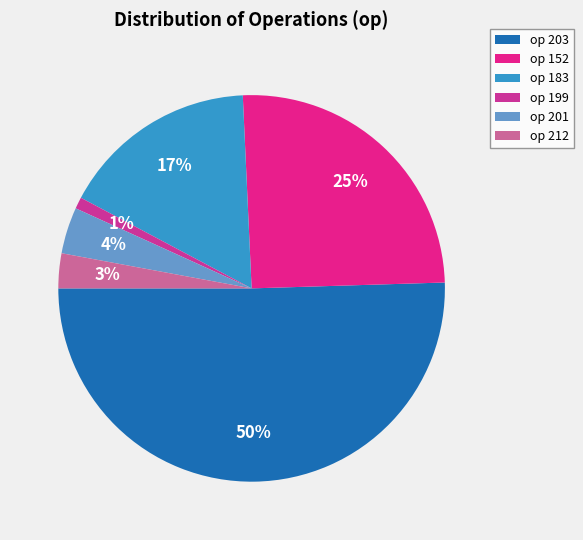

Which slice represents more than half of the pie?

op 203